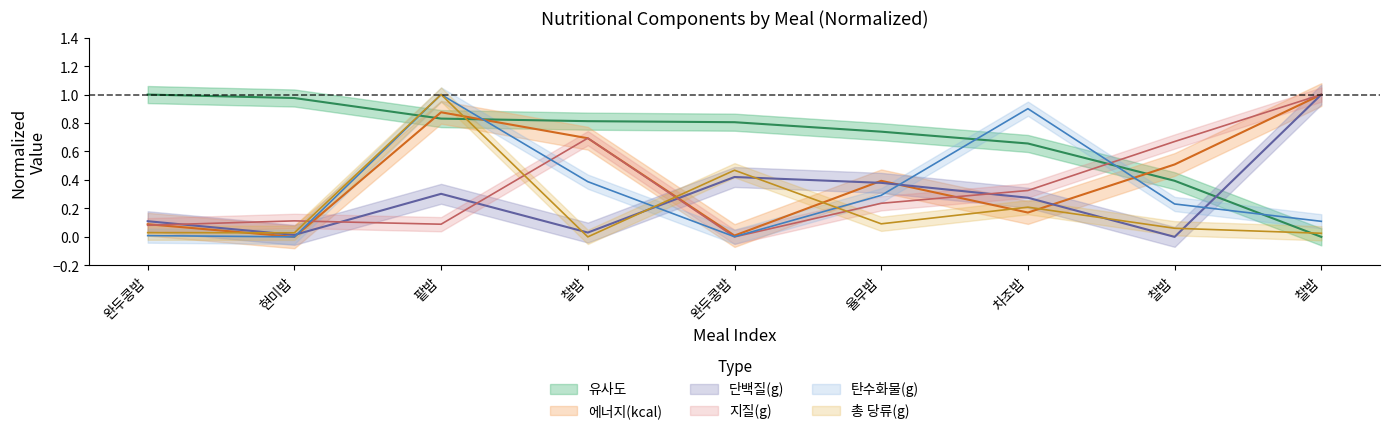

What is the value of the 유사도 point at the 7th from the left?

0.7